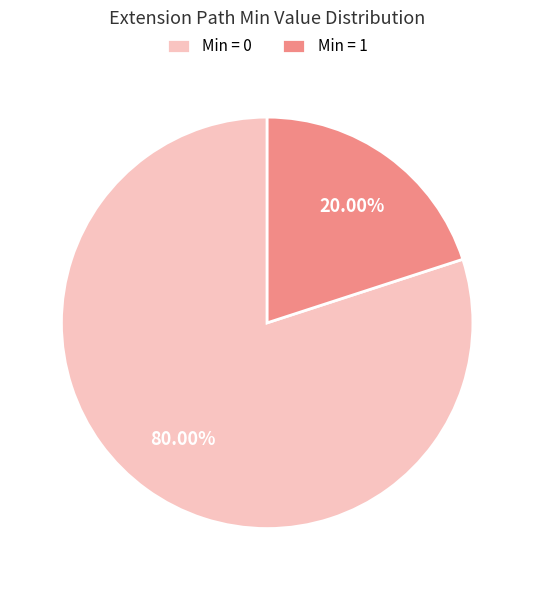

Rank the categories by value from lowest to highest.

Min = 1, Min = 0